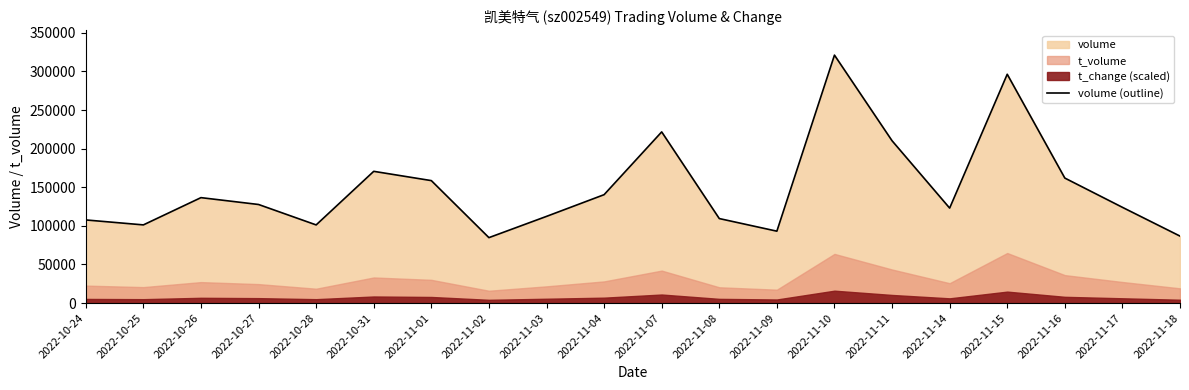

What is the difference between the values at 2022-11-11 and 2022-11-15?

86129